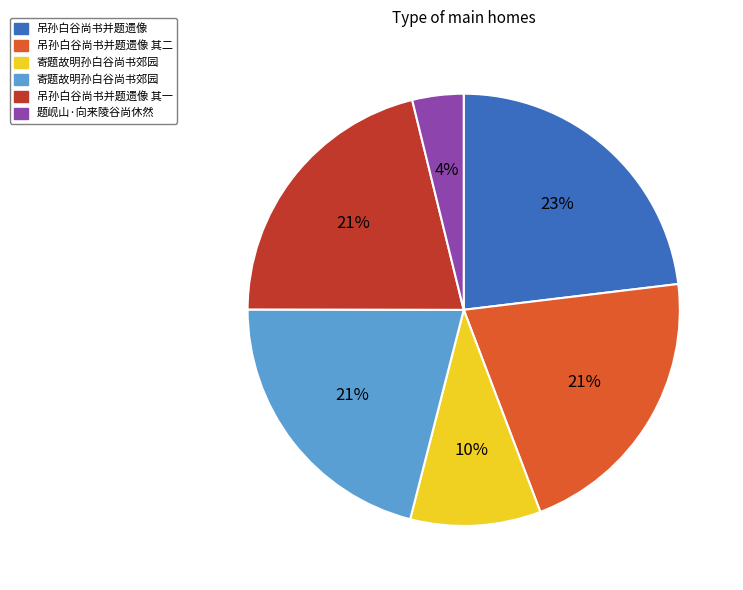

Is there a majority slice in this chart?

No